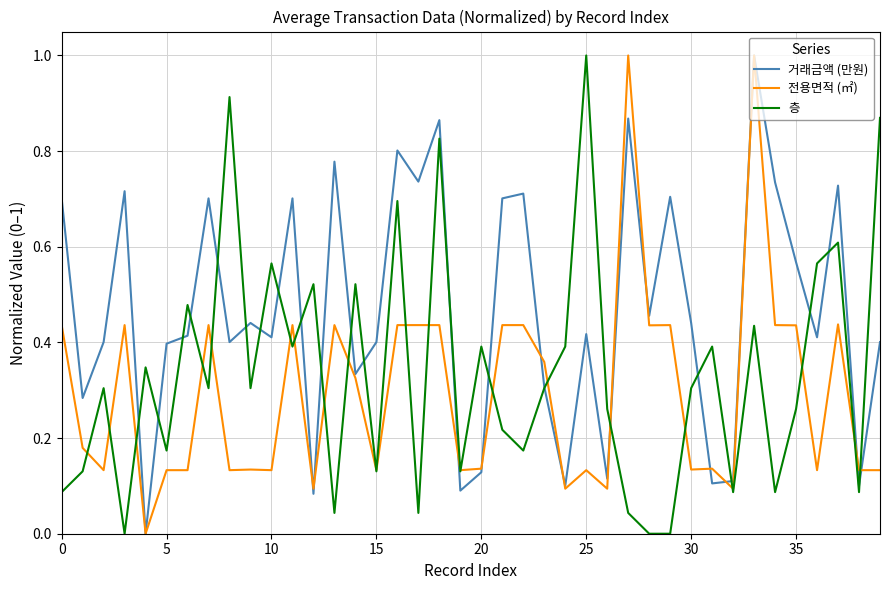

What is the greatest value displayed?

1.0